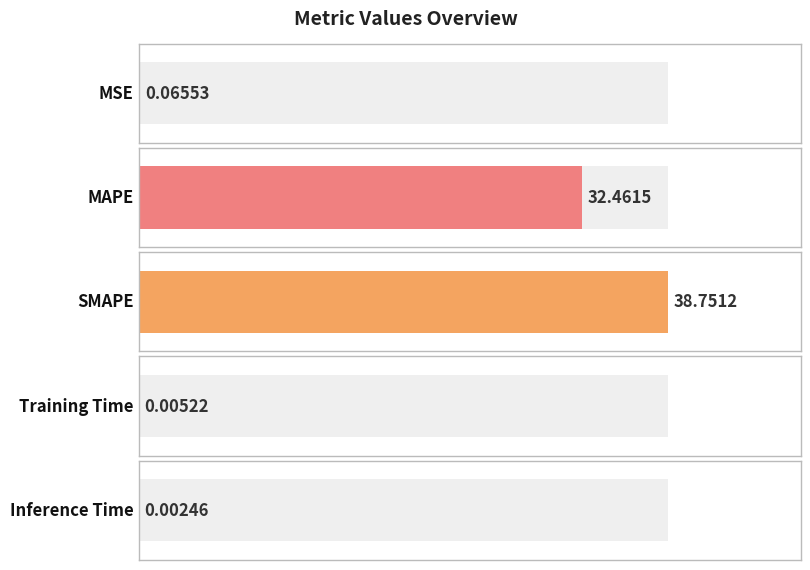

Does the chart contain any negative values?

No